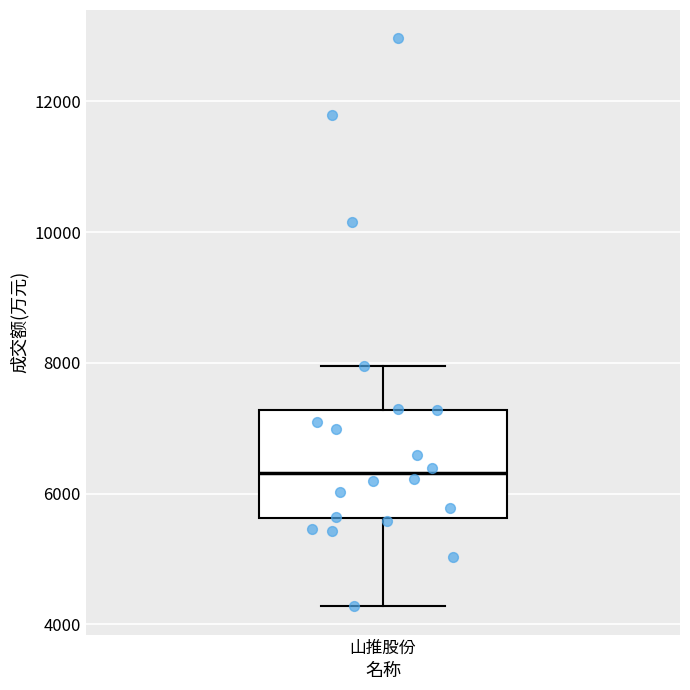

Read this box plot against the y-axis: the position of the median line, the range covered by the box, and the ends of both whiskers. The values are not printed on the chart, so give them approximately, as read against the axis.

median 6400, box 5600 to 7200, whiskers 4200 to 8000